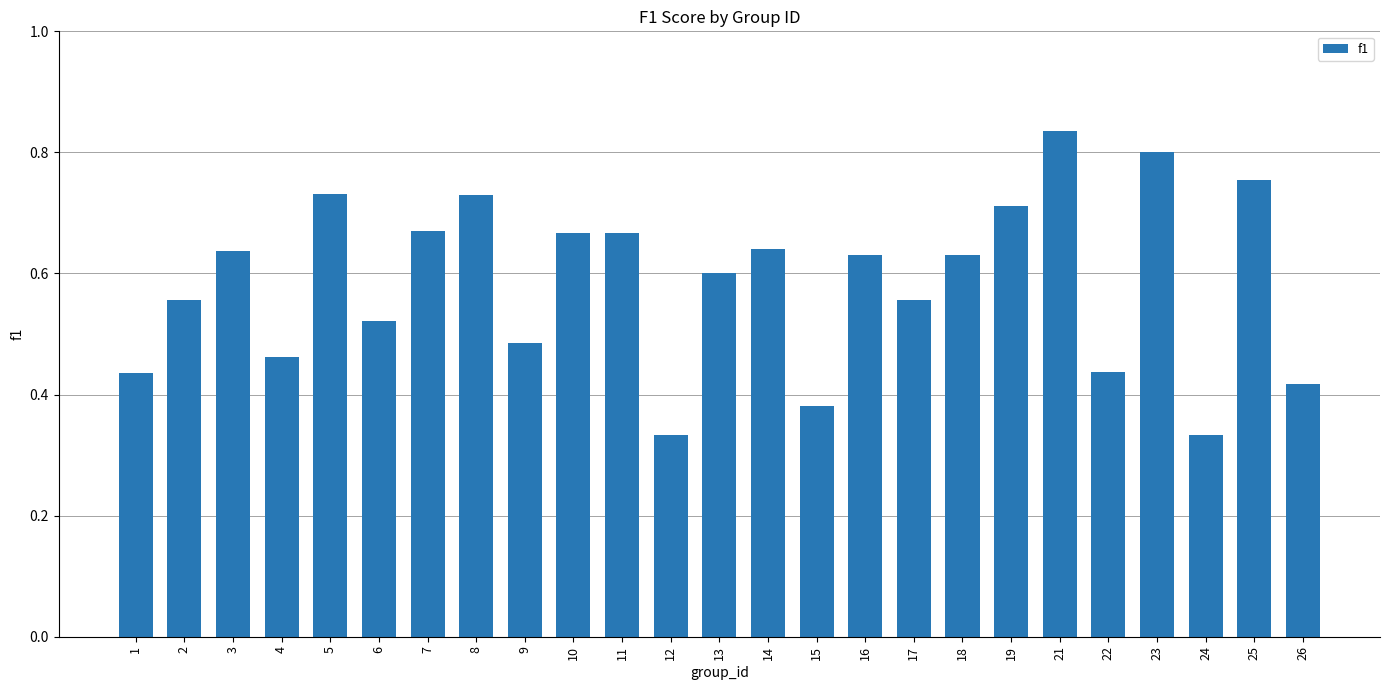

What is the change in value from 1 to 17?

+0.1